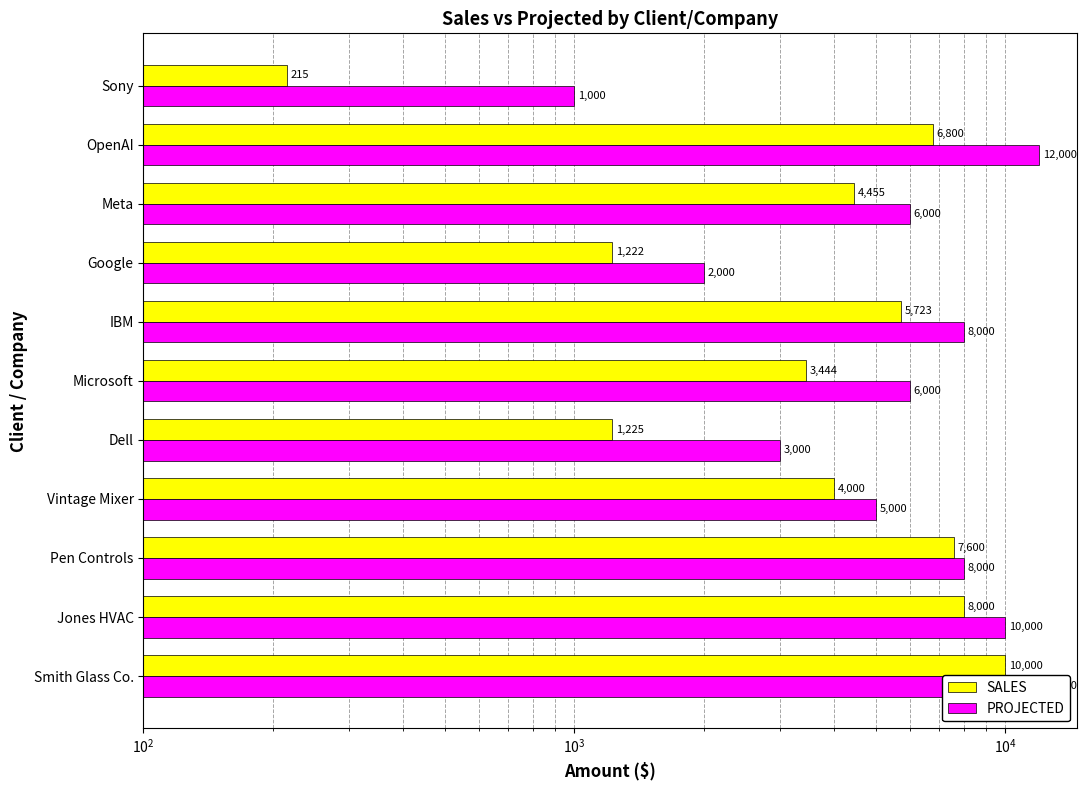

At Microsoft, list the series in order from smallest to largest.

SALES, PROJECTED